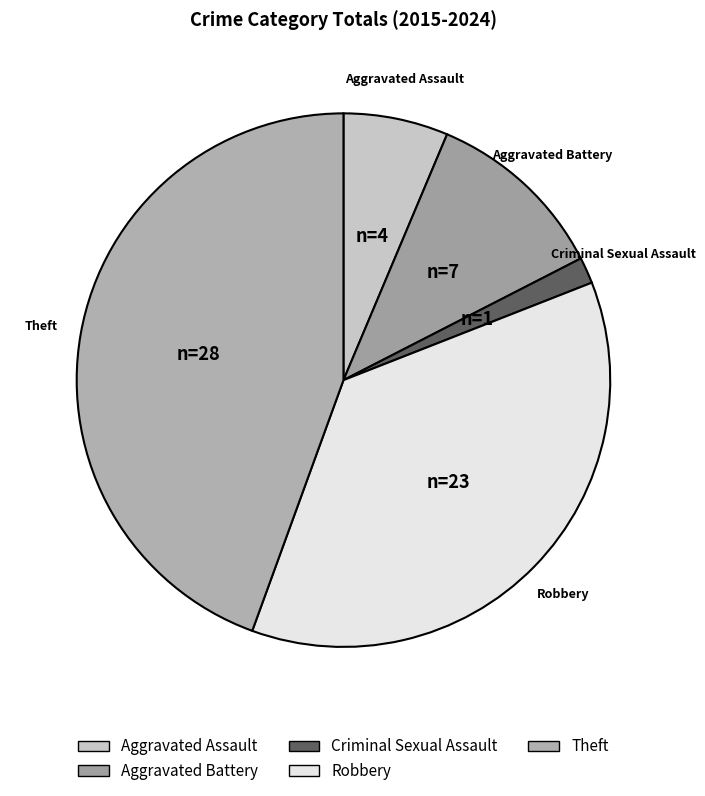

What is the ratio of the value at Theft to the value at Aggravated Assault?

7.0